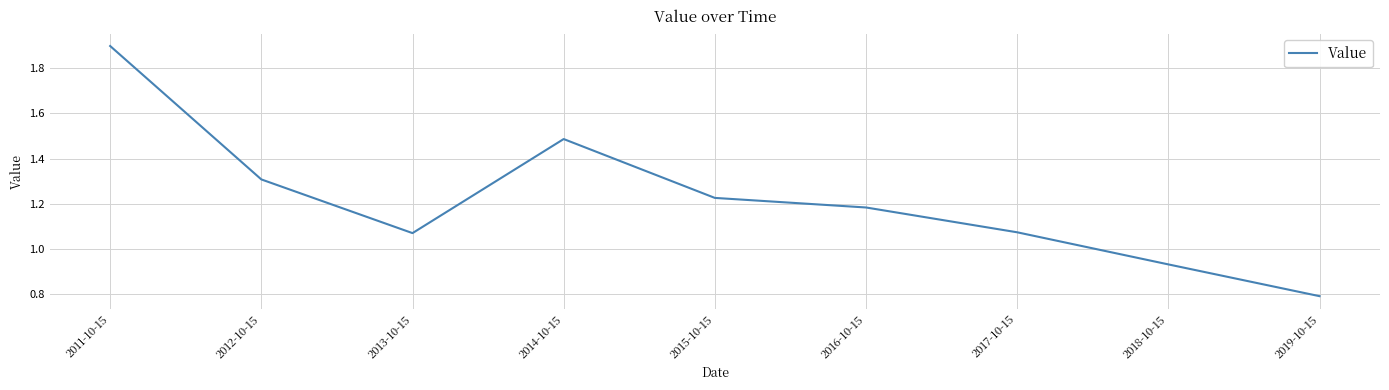

At which category does the chart reach its peak across all series?

2011-10-15